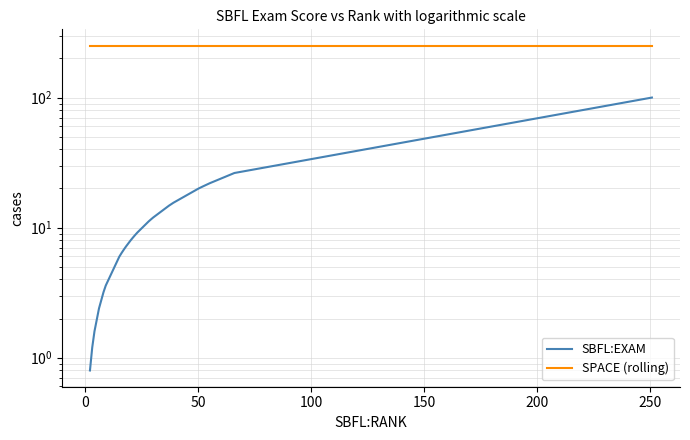

At how many categories does at least one series exceed 40?

40